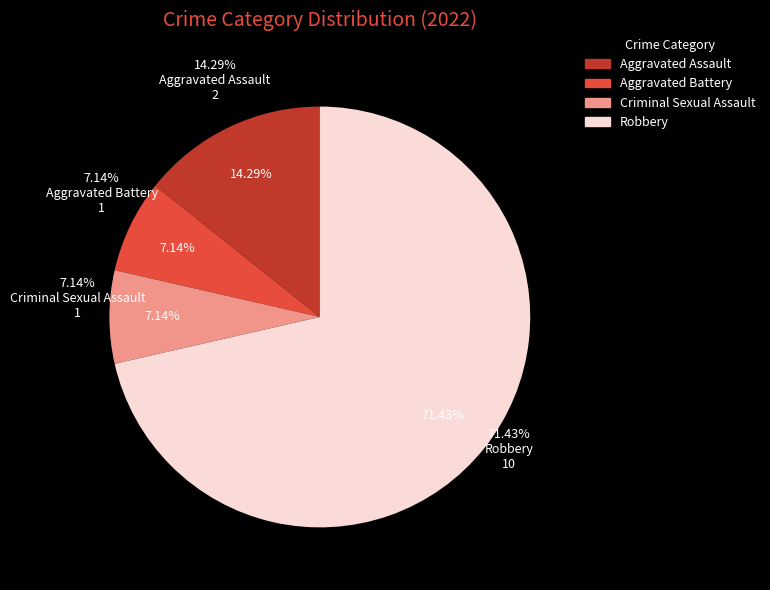

The Robbery slice represents 71% of the pie. True or false?

True